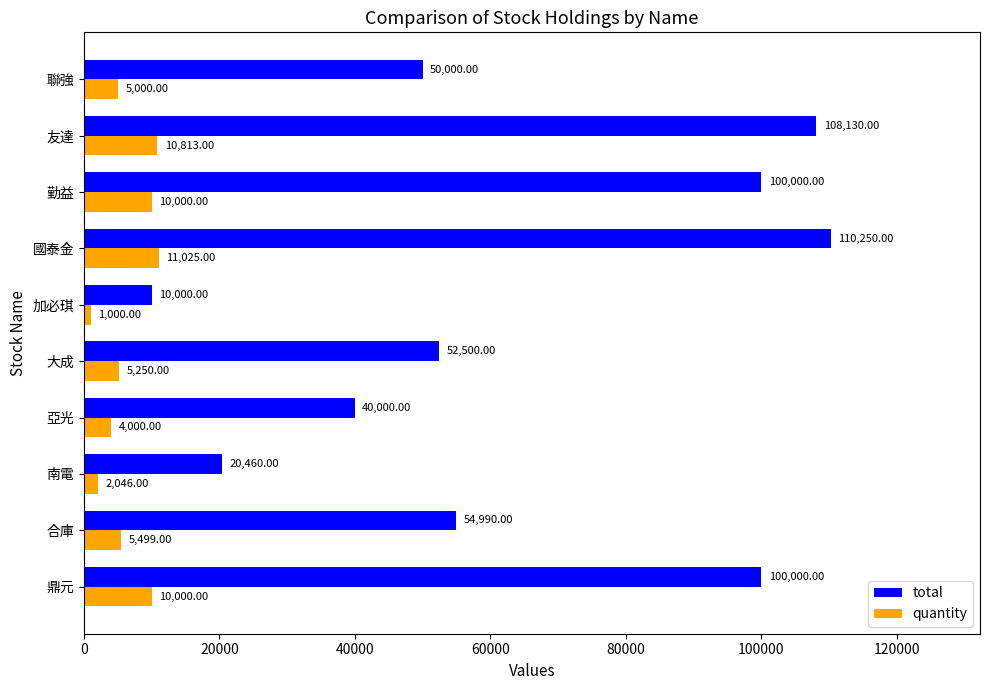

Rank the series at 亞光 from highest to lowest value.

total, quantity